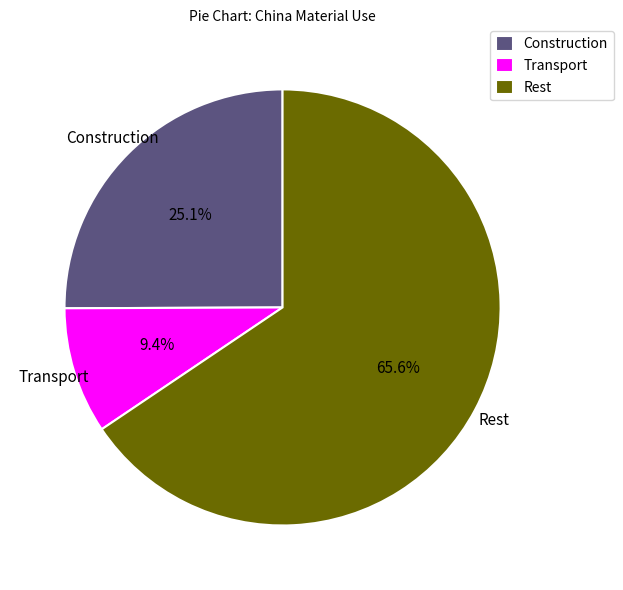

Which category has the biggest portion of the pie?

Rest